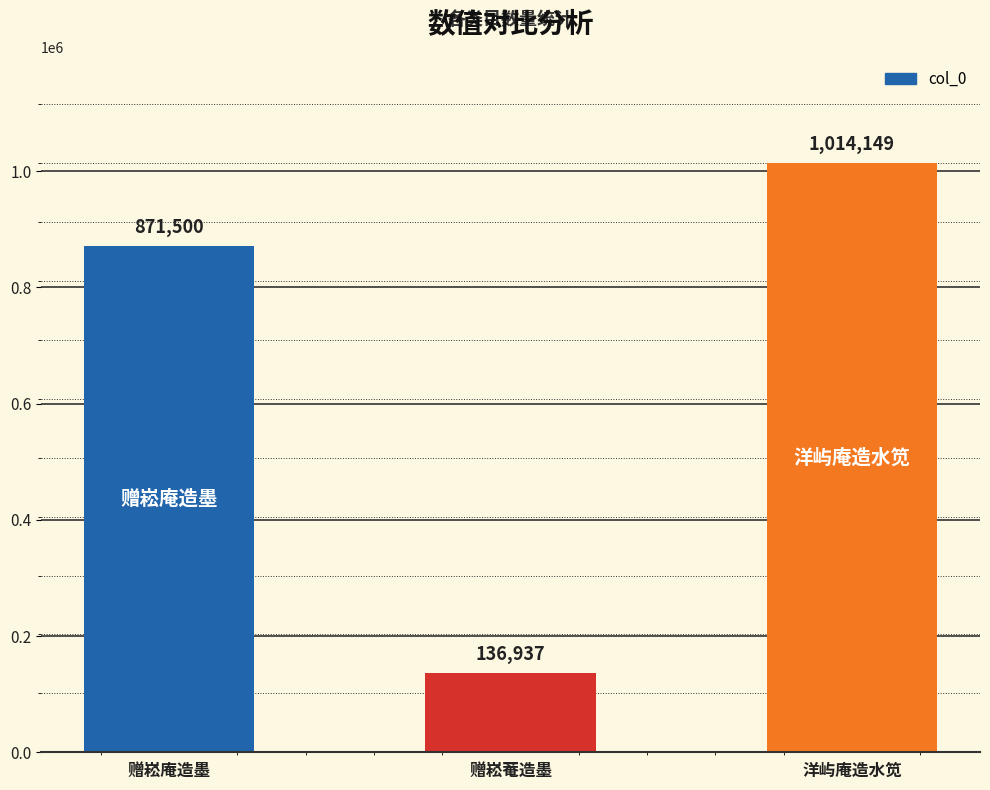

What is the difference between the values at 洋屿庵造水笕 and 赠崧菴造墨?

877212